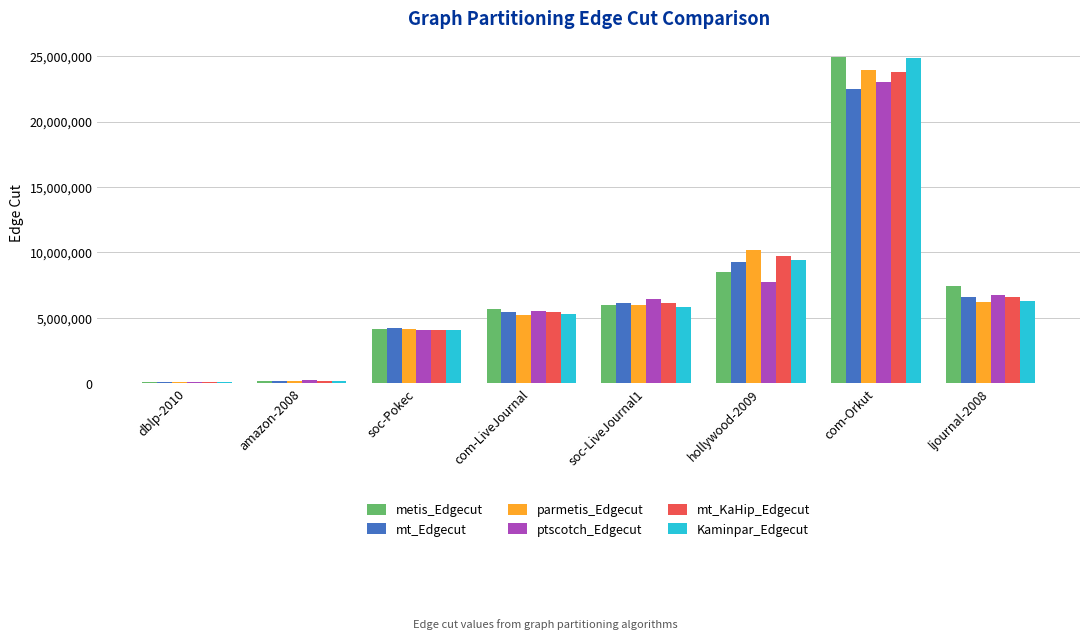

Which series changed the most between dblp-2010 and ljournal-2008?

metis_Edgecut